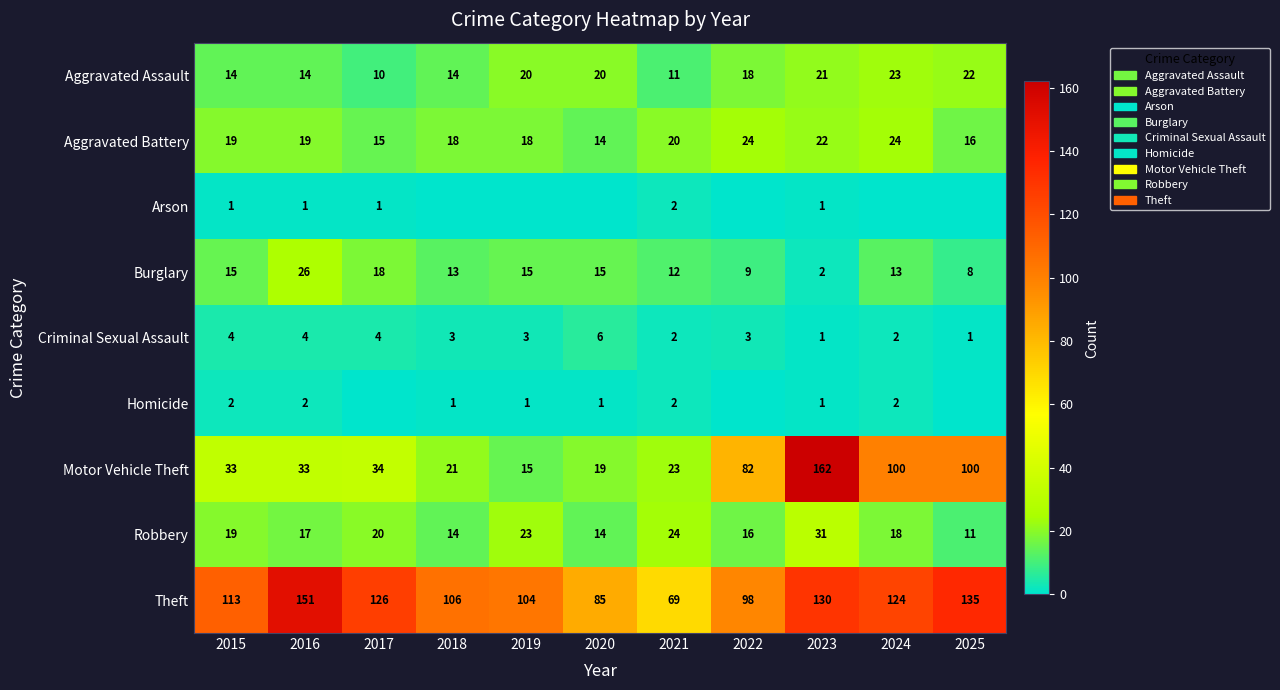

At how many categories does at least one series exceed 62?

11